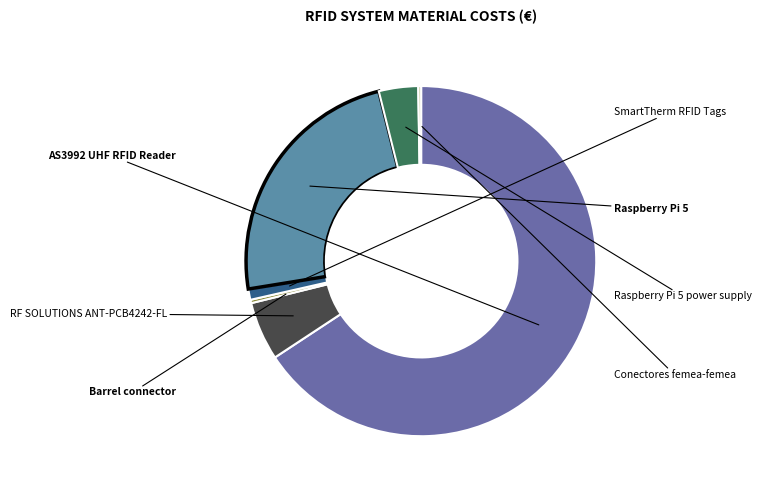

What is the largest slice in the pie chart?

AS3992 UHF RFID Reader